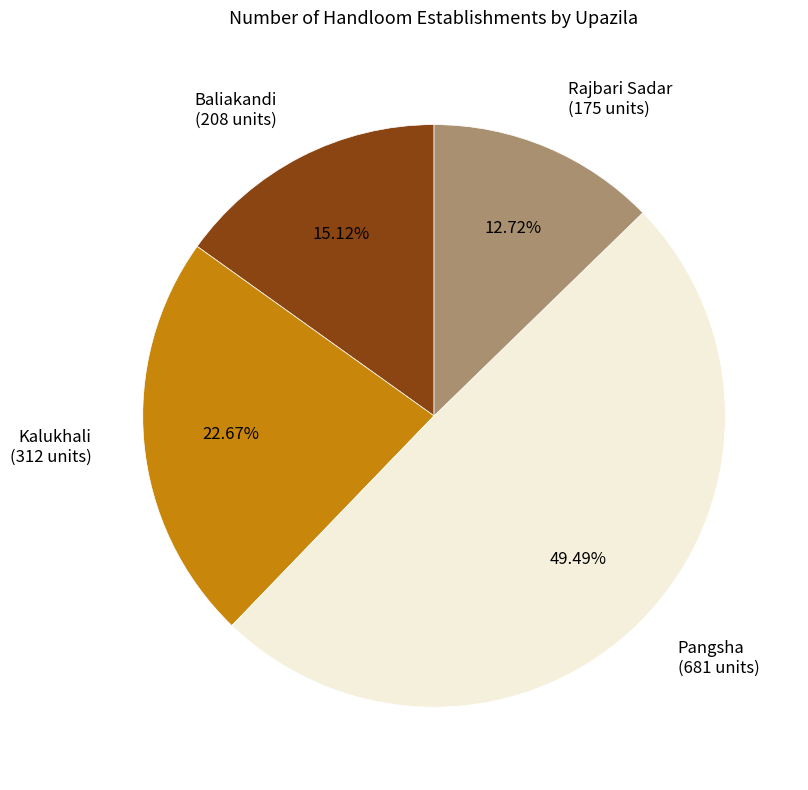

True or false: Baliakandi accounts for 15% of the total.

True